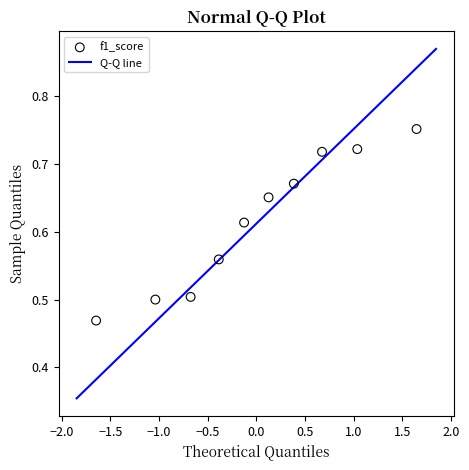

What is the range of X values (max minus min)?

3.3